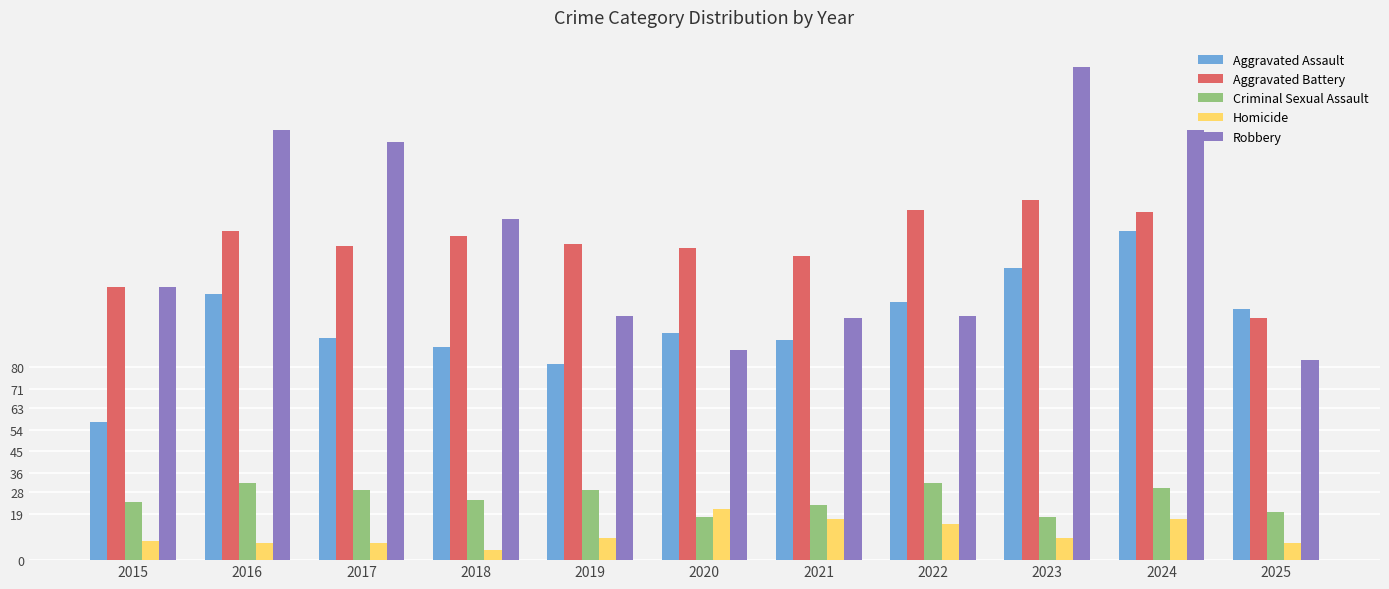

What is the spread (max minus min) of values at 2024?

161